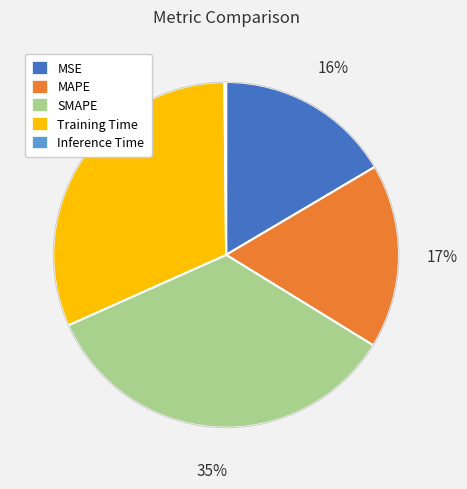

Do SMAPE and MAPE together represent more than half of the pie?

Yes